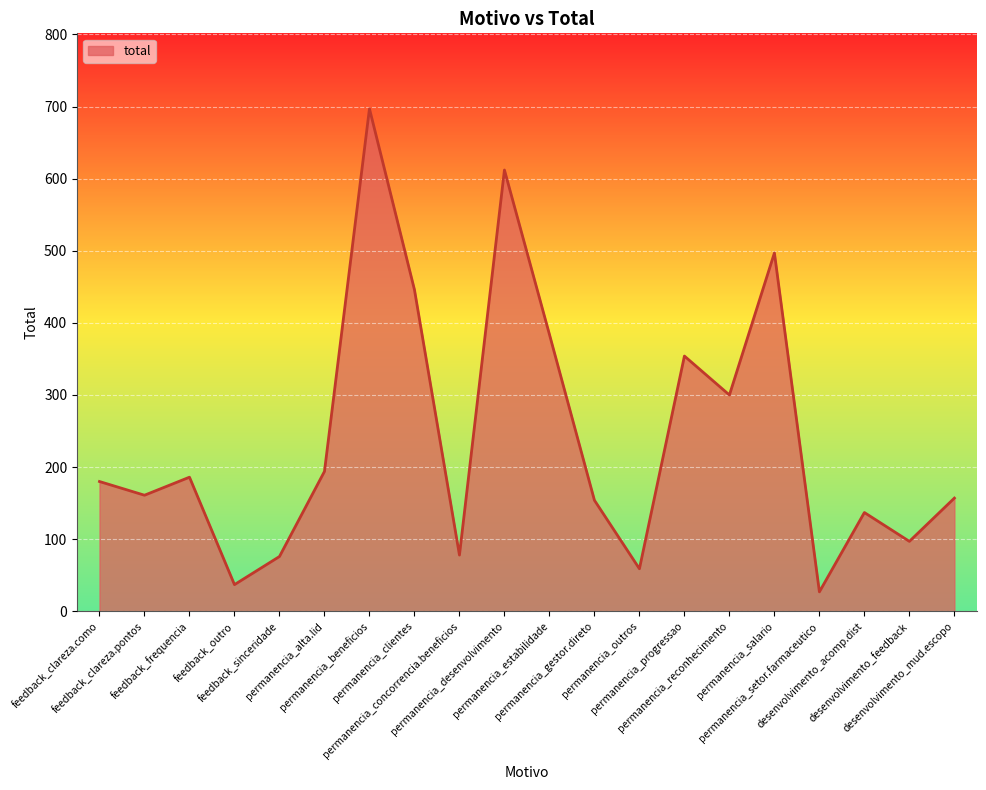

What is the difference between the maximum and minimum values?

670